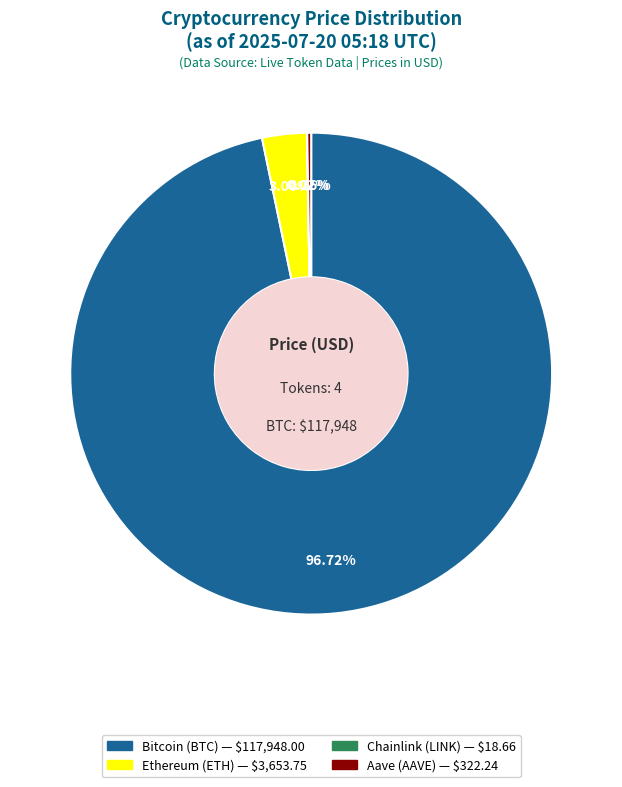

What is the largest slice in the pie chart?

Bitcoin